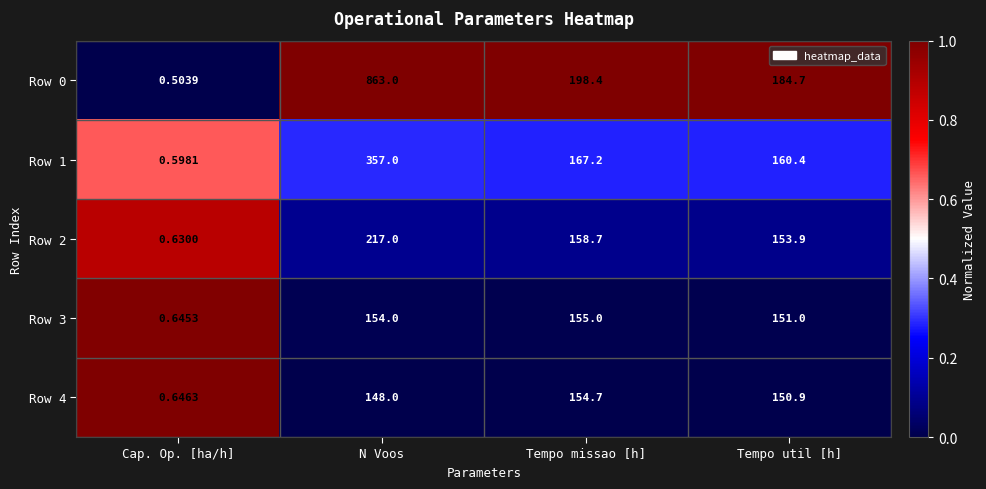

List the labels in order of Row 0 value, smallest first.

Cap. Op. [ha/h], Tempo util [h], Tempo missao [h], N Voos